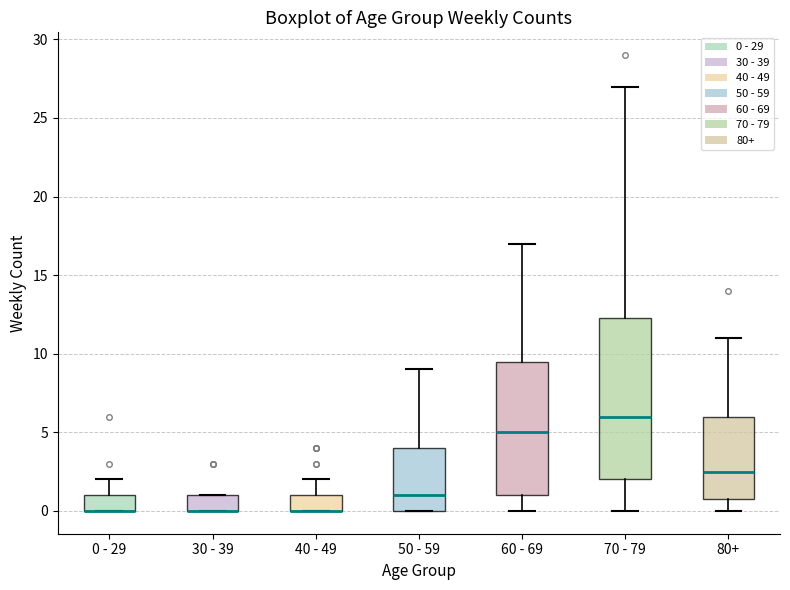

Reading left to right, transcribe this box plot: for each box, give where its median line is, the range the box spans, and where its two whiskers end, as read against the y-axis. The values are not printed on the chart, so give them approximately, as read against the axis.

0 - 29: median 0.0 (drawn on the box's lower edge), box 0.0 to 1.0, whiskers 0.0 to 2.0
30 - 39: median 0.0 (drawn on the box's lower edge), box 0.0 to 1.0, whiskers 0.0 to 1.0
40 - 49: median 0.0 (drawn on the box's lower edge), box 0.0 to 1.0, whiskers 0.0 to 2.0
50 - 59: median 1.0, box 0.0 to 4.0, whiskers 0.0 to 9.0
60 - 69: median 5.0, box 1.0 to 9.5, whiskers 0.0 to 17.0
70 - 79: median 6.0, box 2.0 to 12.5, whiskers 0.0 to 27.0
80+: median 2.5, box 1.0 to 6.0, whiskers 0.0 to 11.0